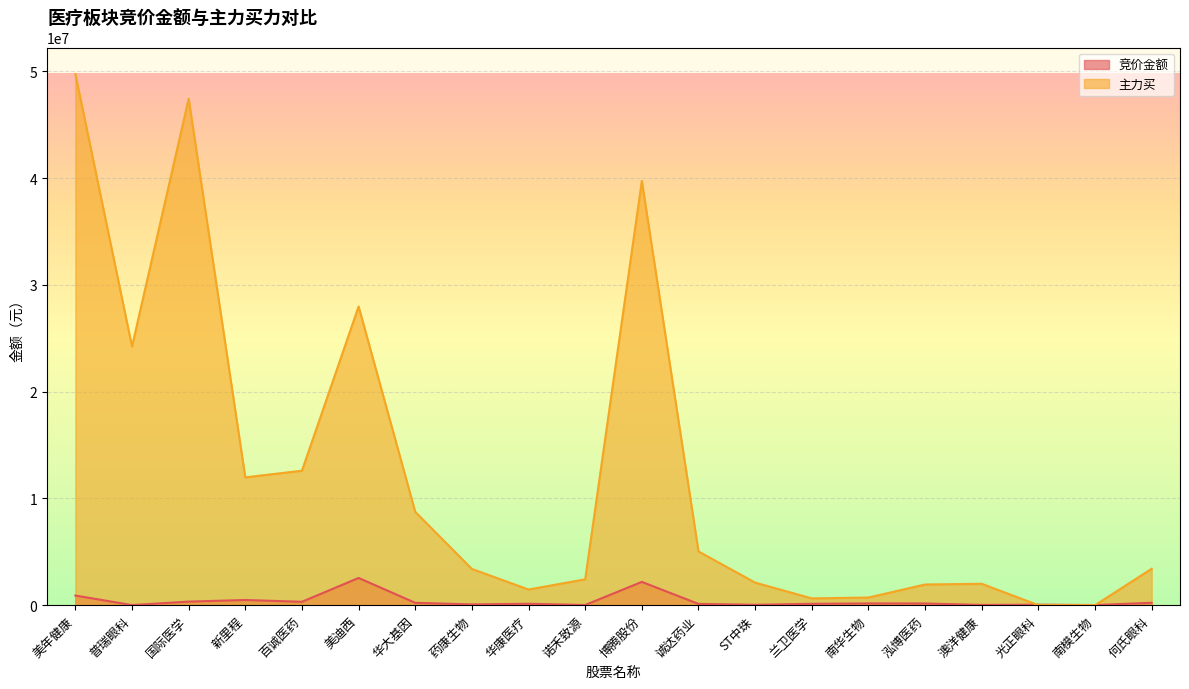

Which series has the widest spread of values?

主力买